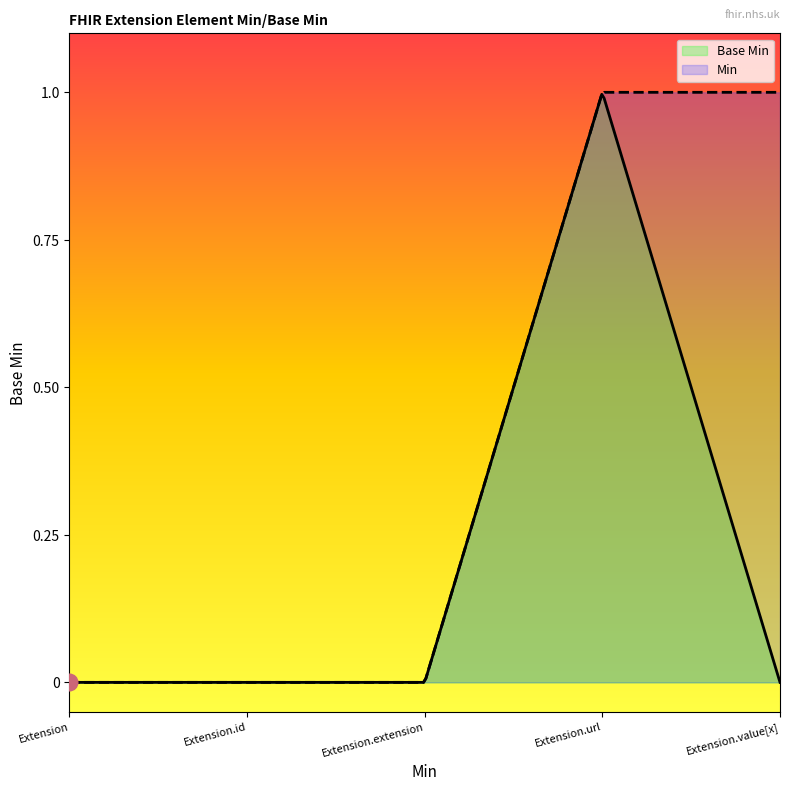

What is the difference between the values at Extension.url and Extension.extension?

1